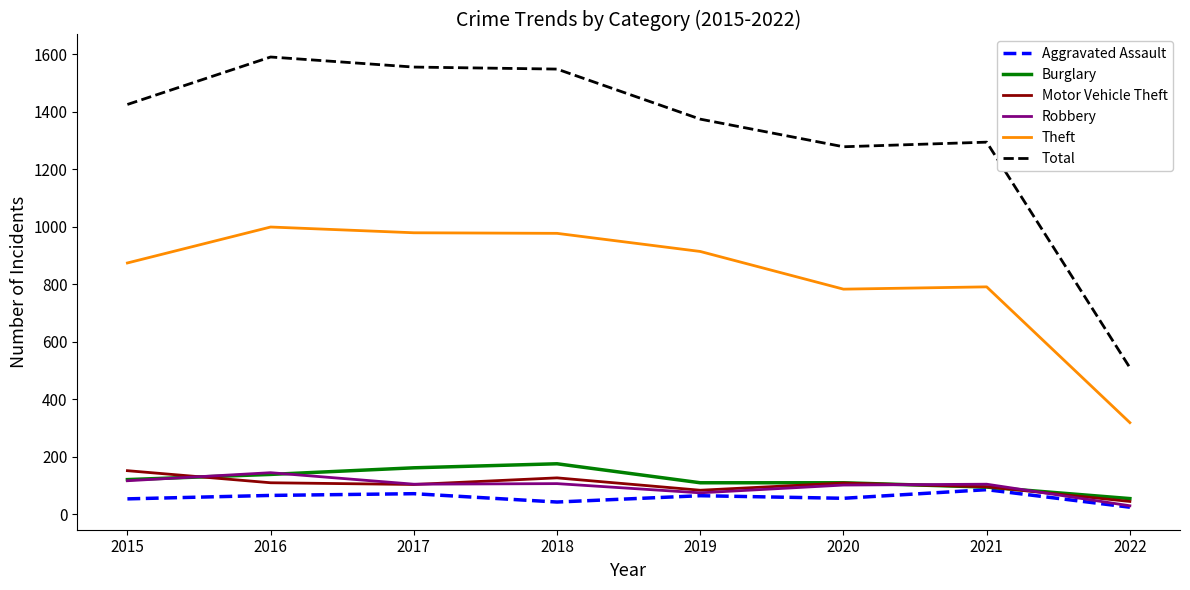

What is the difference between the second highest and second lowest values in the Motor Vehicle Theft series?

43